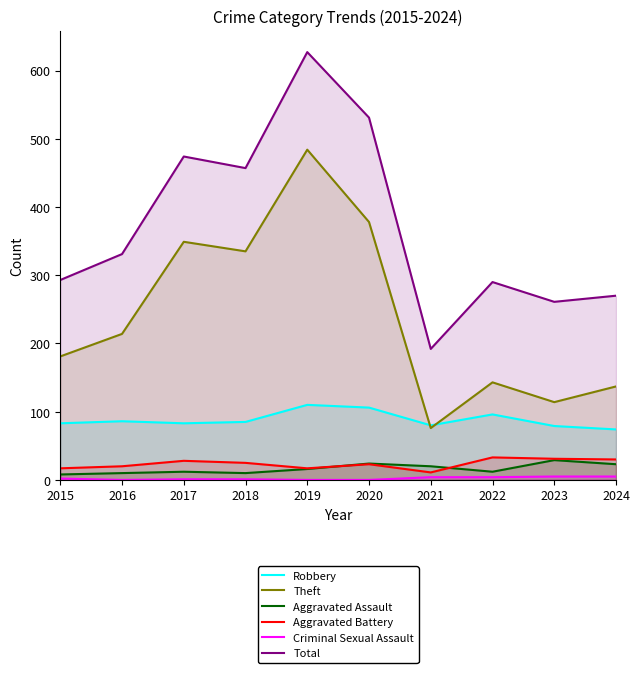

List the series in order of their peak value, highest first.

Total, Theft, Robbery, Aggravated Battery, Aggravated Assault, Criminal Sexual Assault